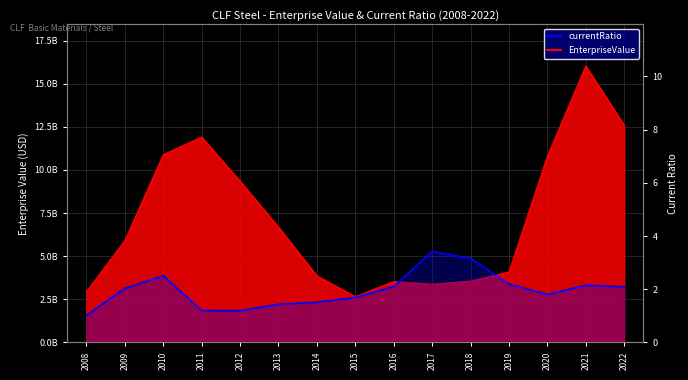

Where does the data first go above 2?

2009